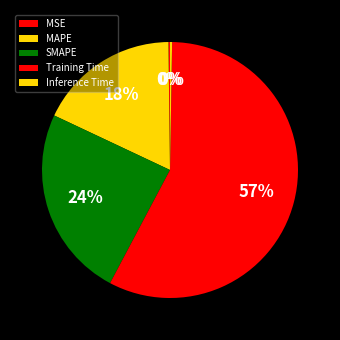

Rank the categories by value from highest to lowest.

Training Time, SMAPE, MAPE, Inference Time, MSE